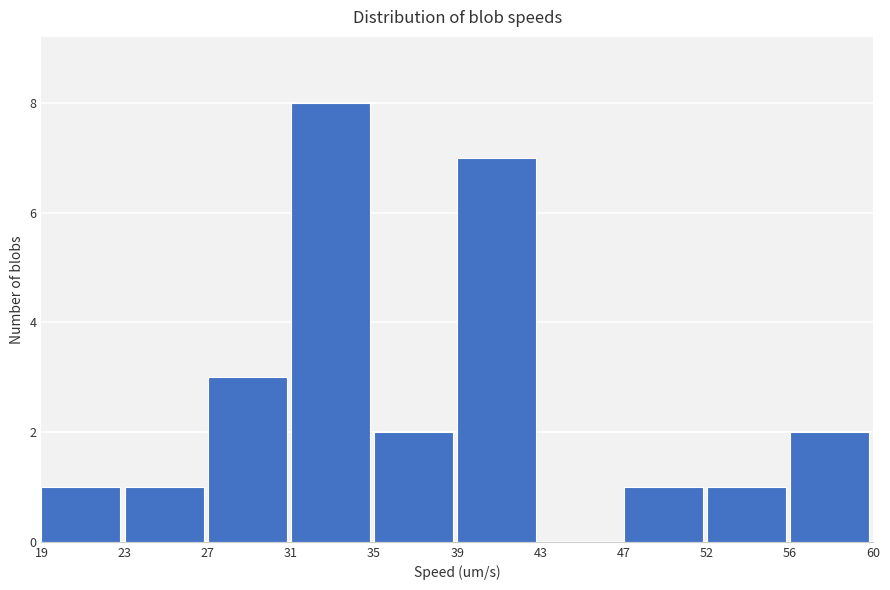

Reading left to right, extract all data points from this chart.

19=1	23=1	27=3	31=8	35=2	39=7	43=0	47=1	52=1	56=2